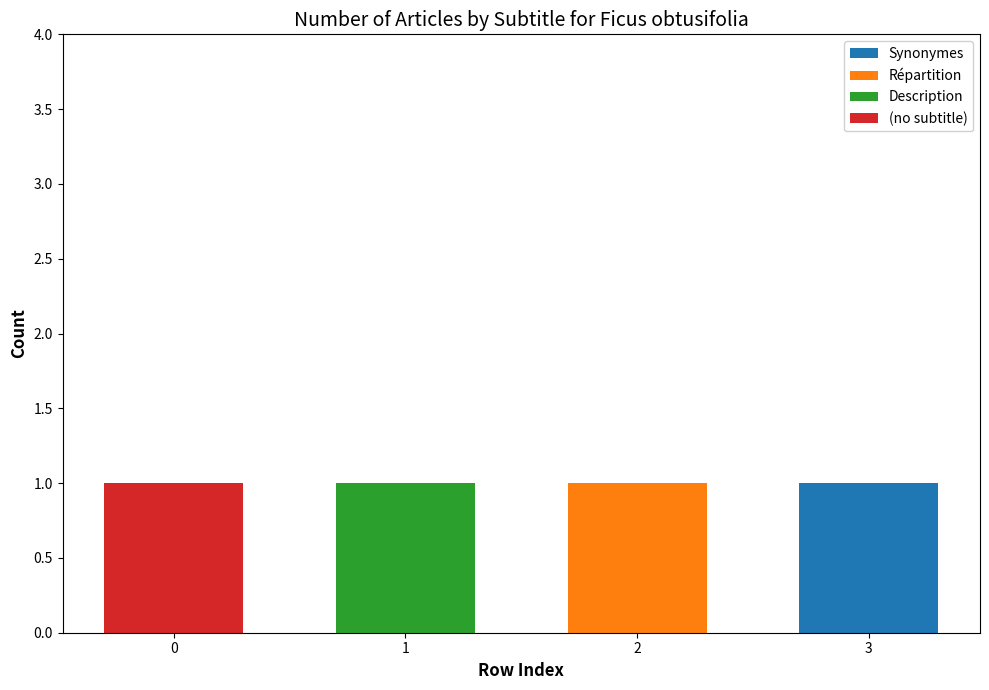

What are all the series names shown in the legend?

Synonymes, Répartition, Description, (no subtitle)